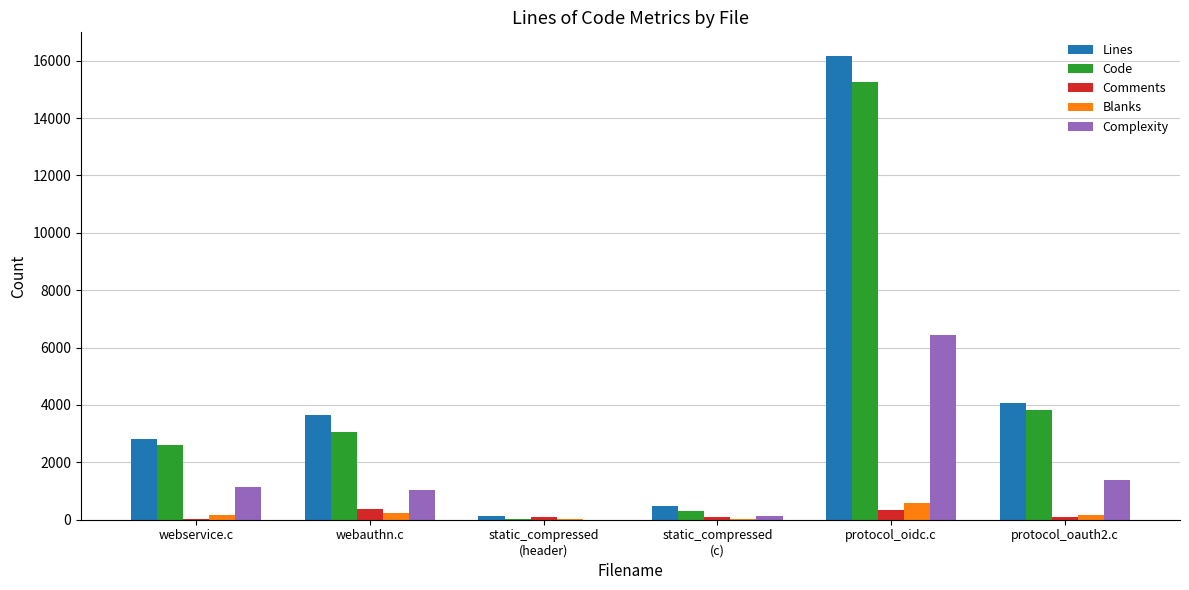

How many categories are shown in the chart?

6